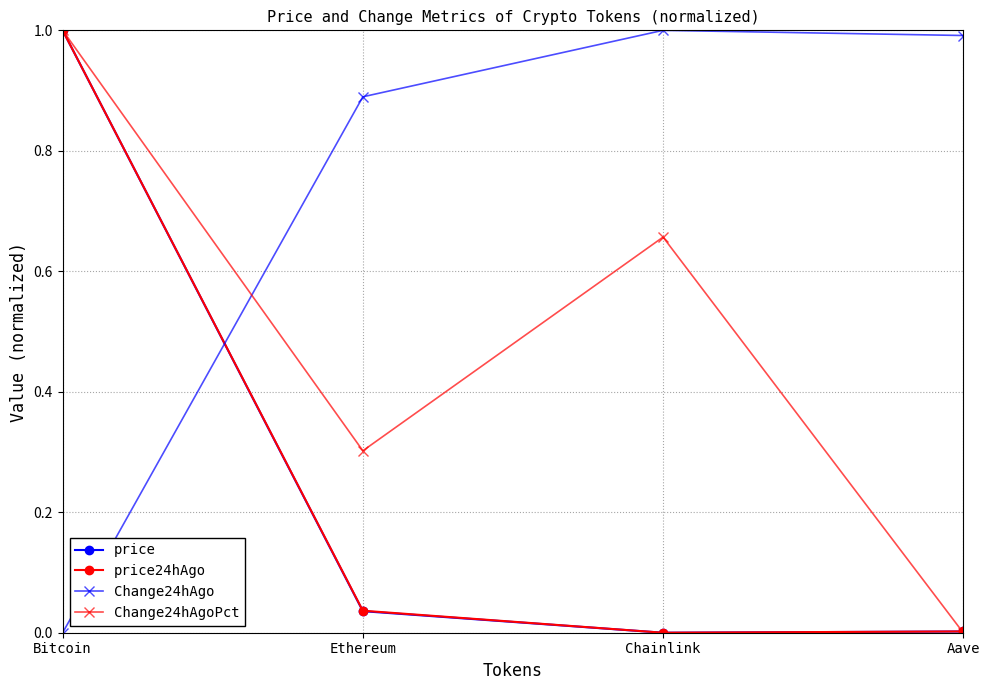

How many times do Change24hAgo and price24hAgo cross each other?

1